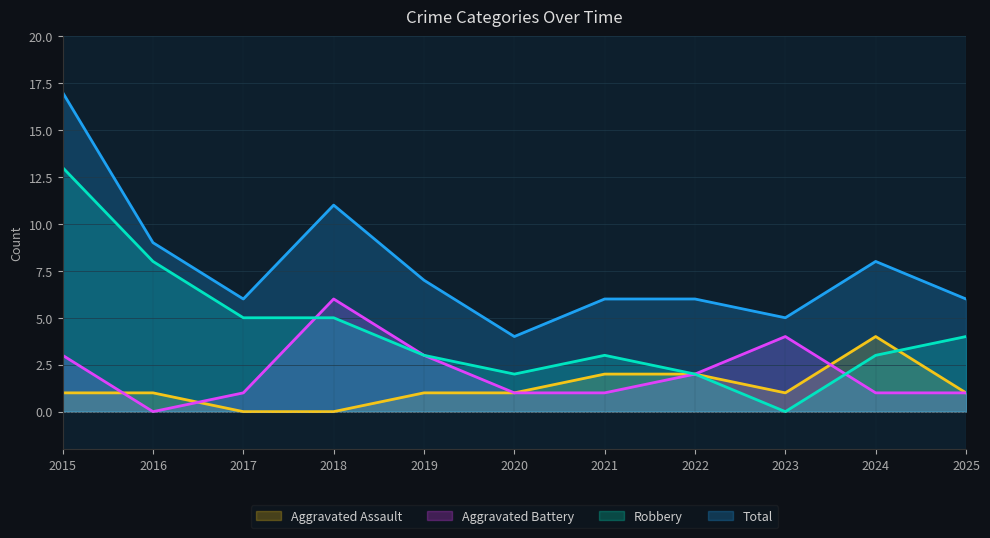

Count the number of data series in this chart.

4